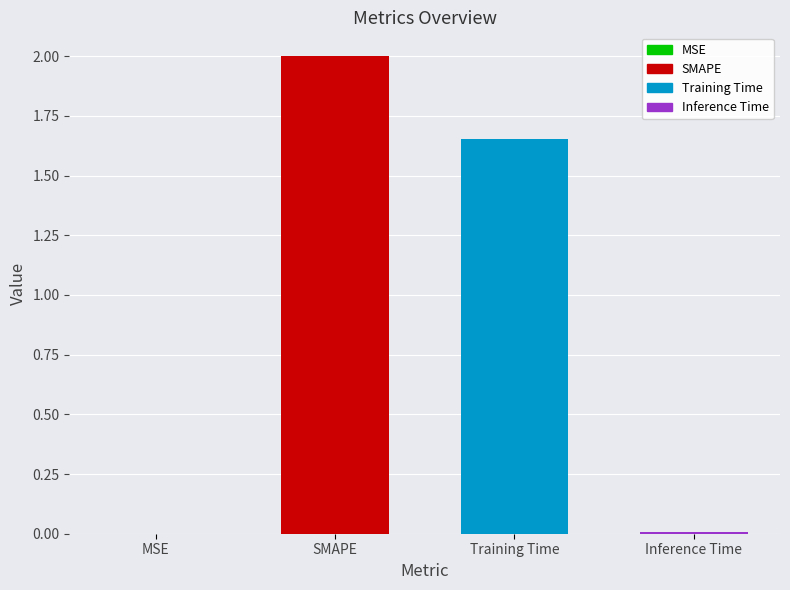

What is the maximum value shown in the chart?

2.0